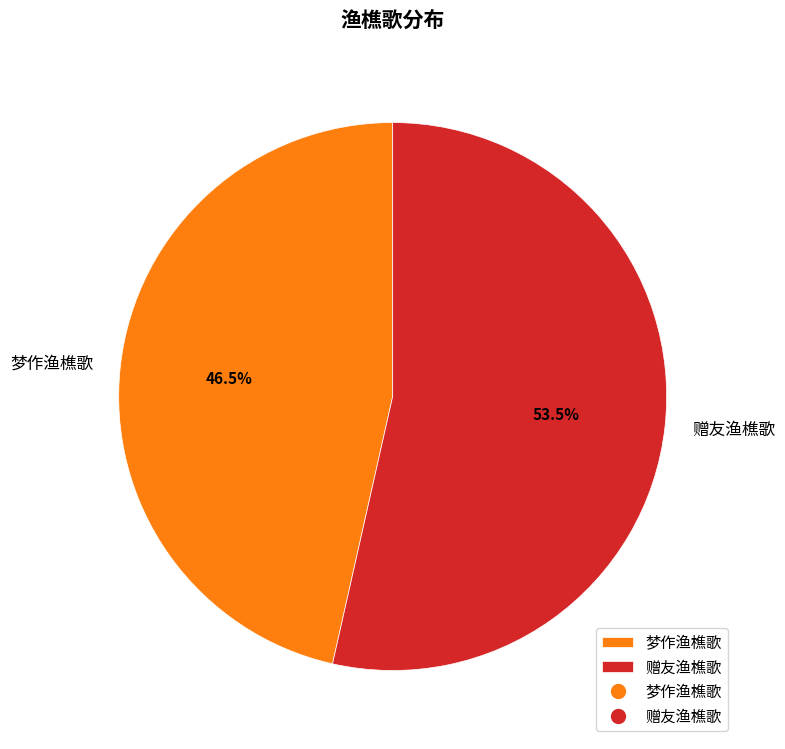

What is the largest slice in the pie chart?

赠友渔樵歌